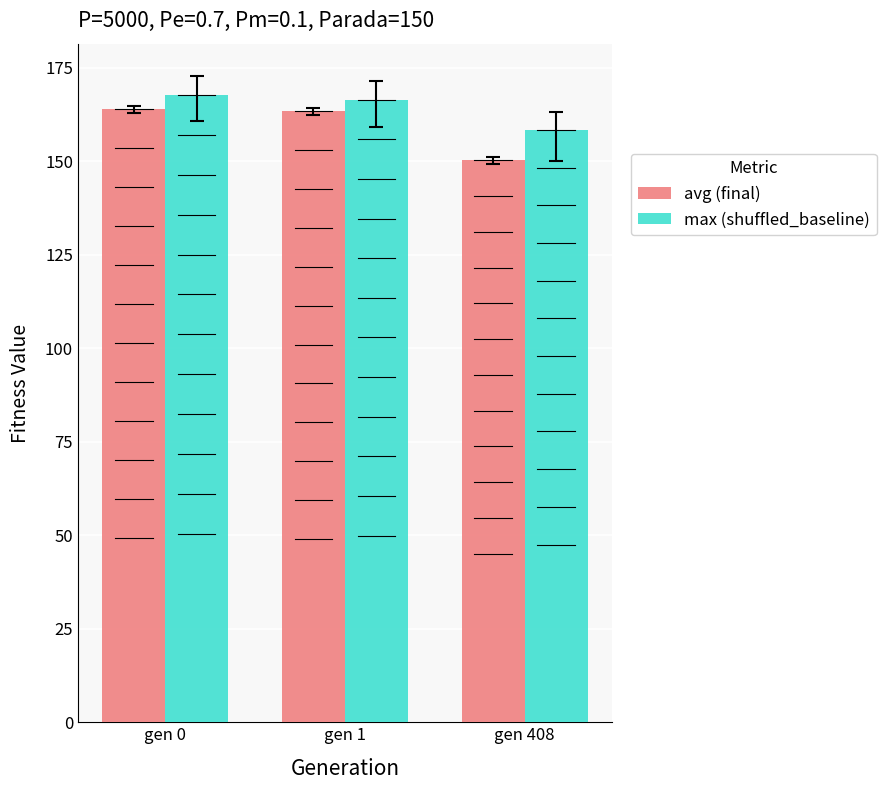

How many bars are there in total?

6